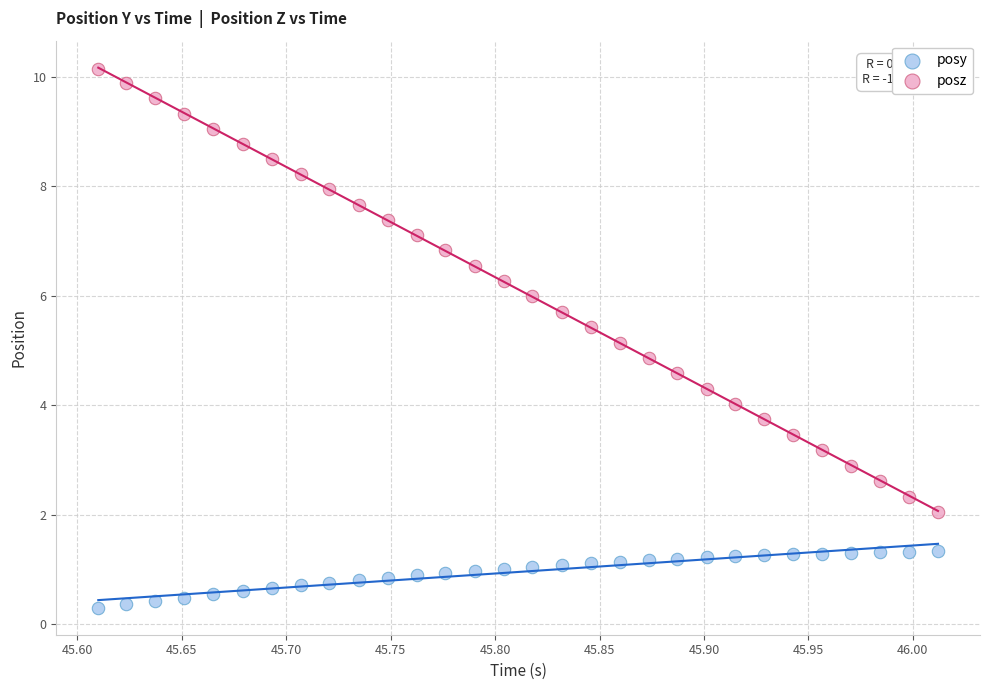

Which series reaches the minimum Y coordinate?

posy